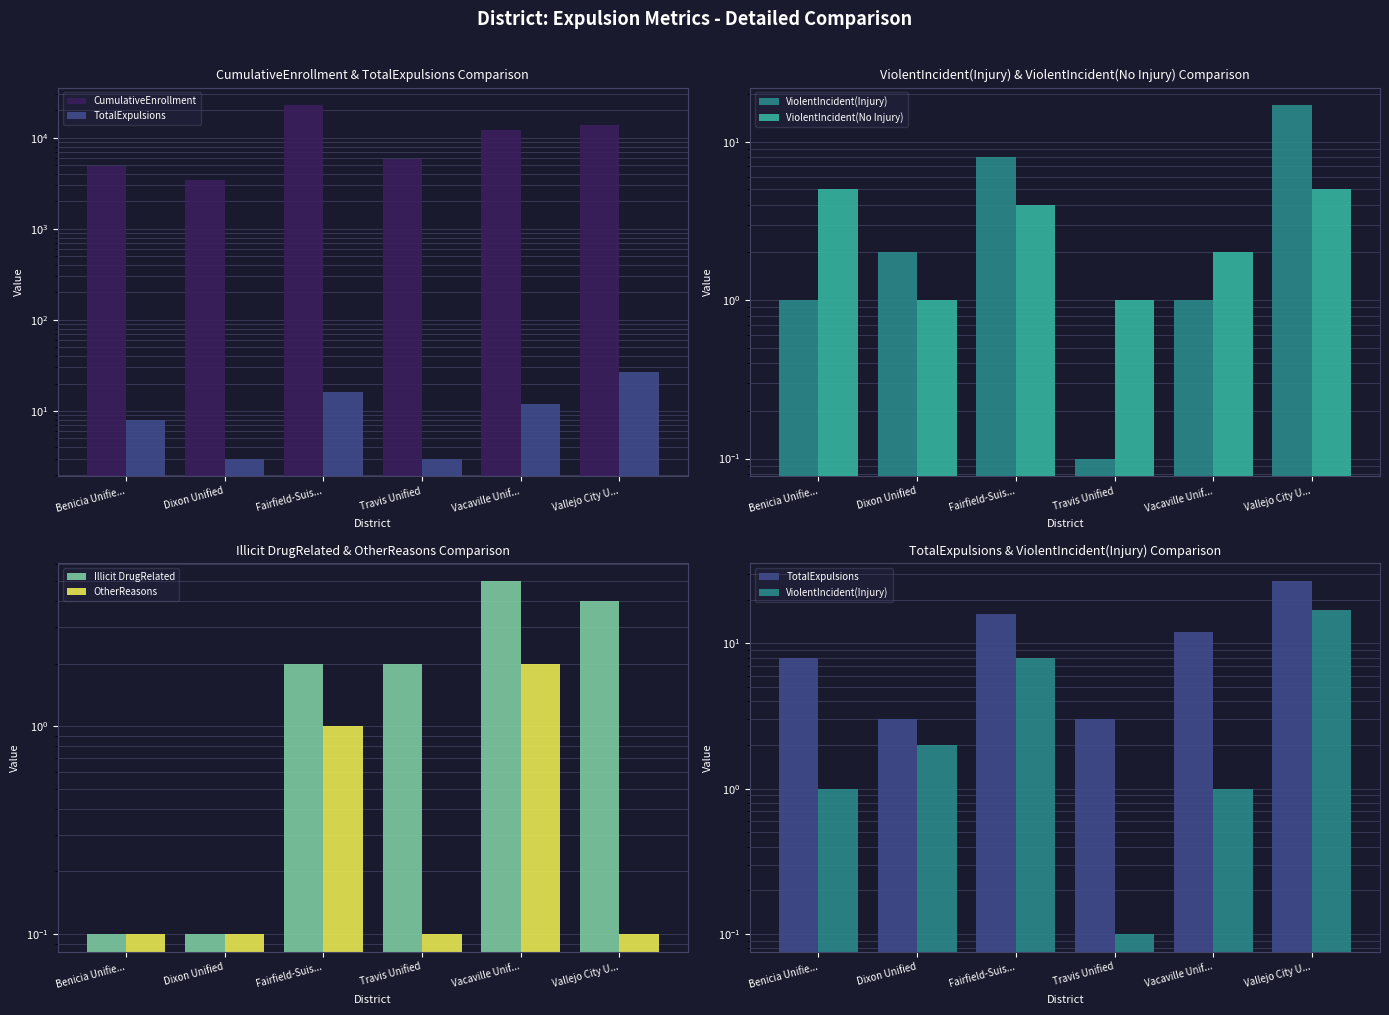

Does the chart contain stacked bars?

No